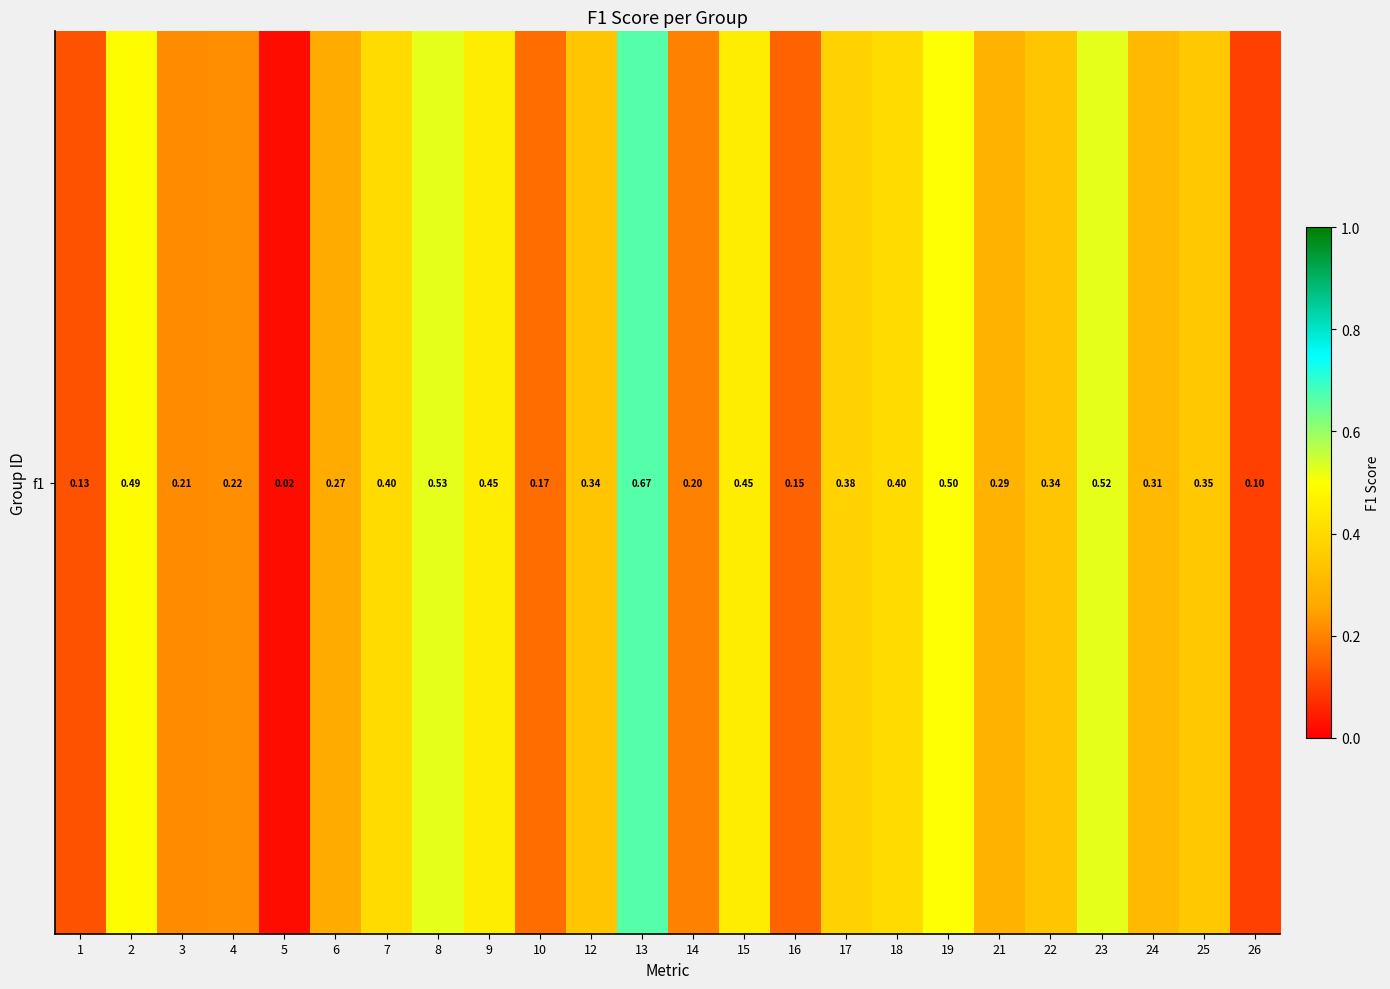

How many data points does each series have?

24